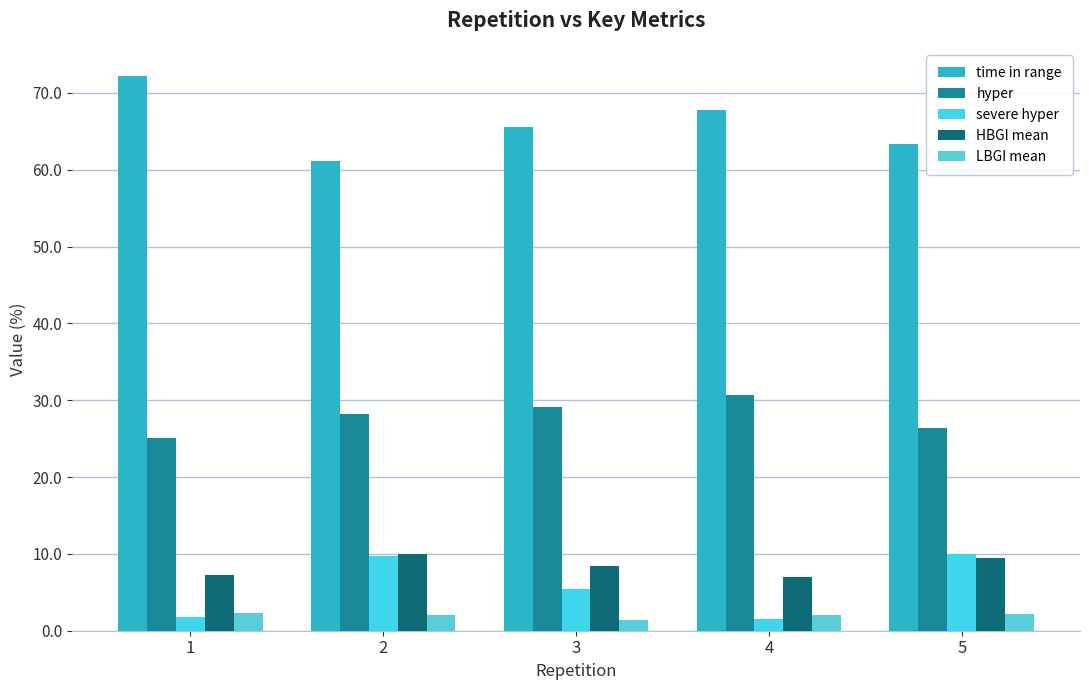

Does the chart contain any negative values?

No